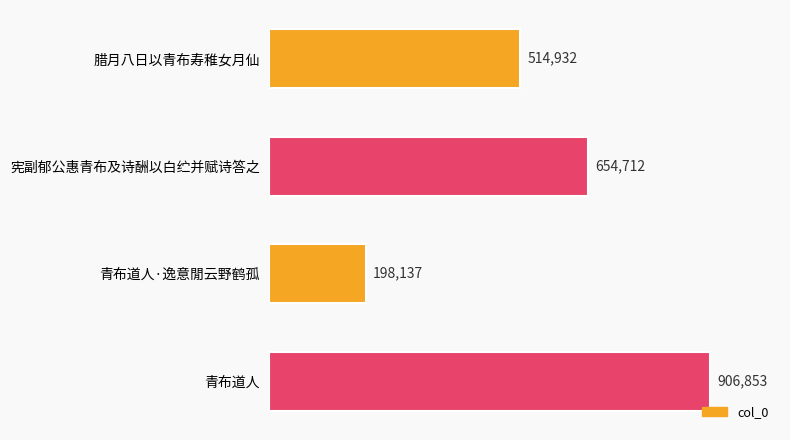

Which label corresponds to the smallest value in the chart?

青布道人·逸意閒云野鹤孤